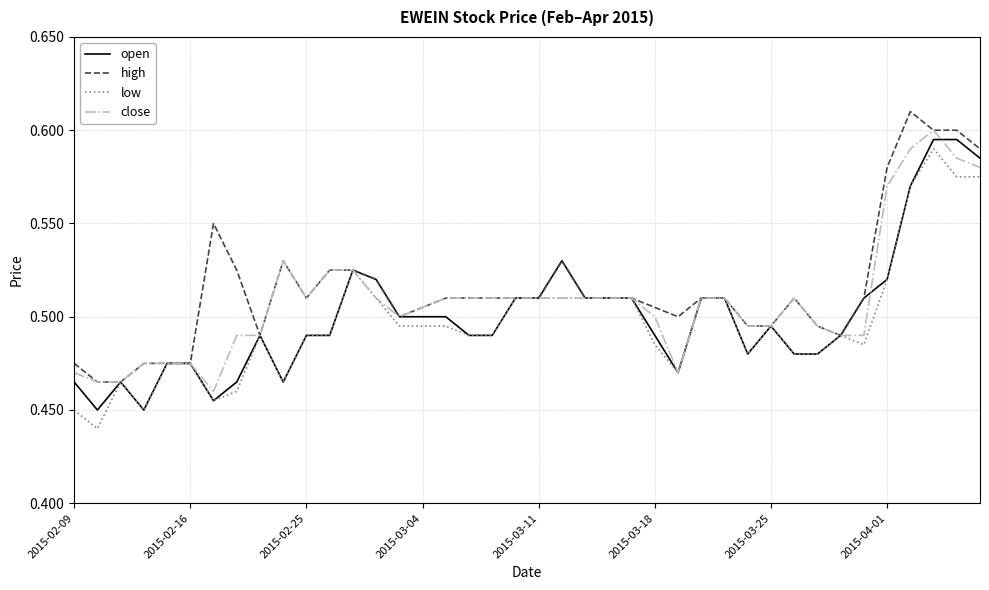

Is this an area chart (filled region under the line)?

No